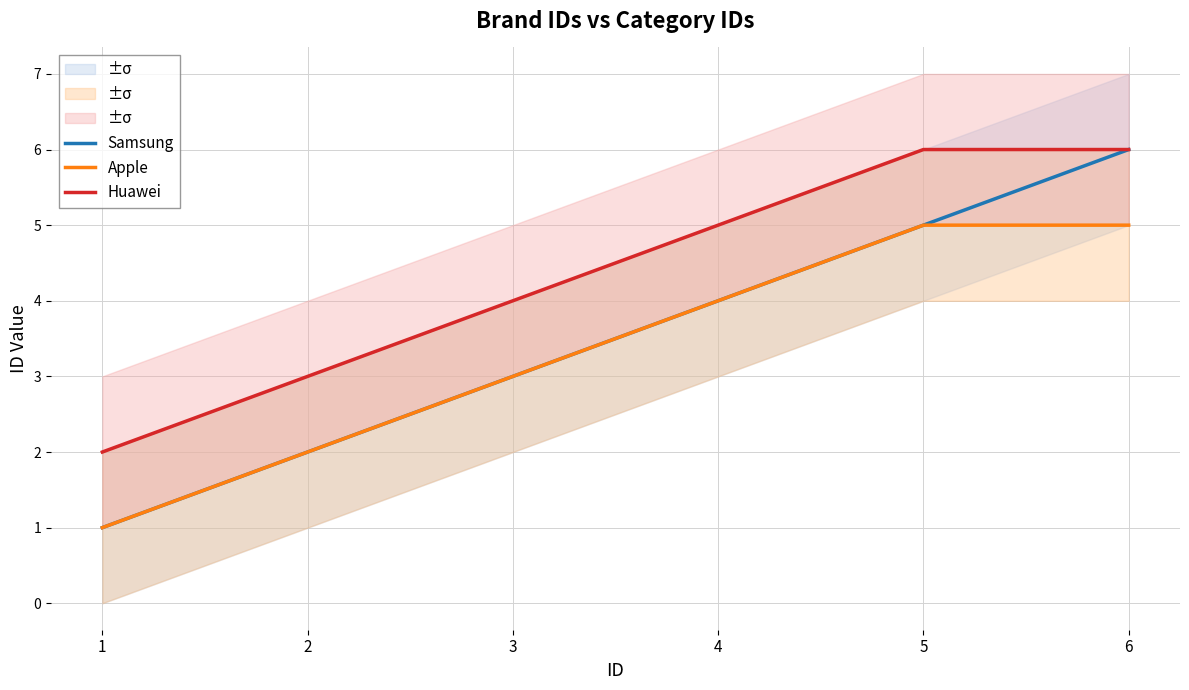

What is the value of the Apple point at the 4th from the left?

4